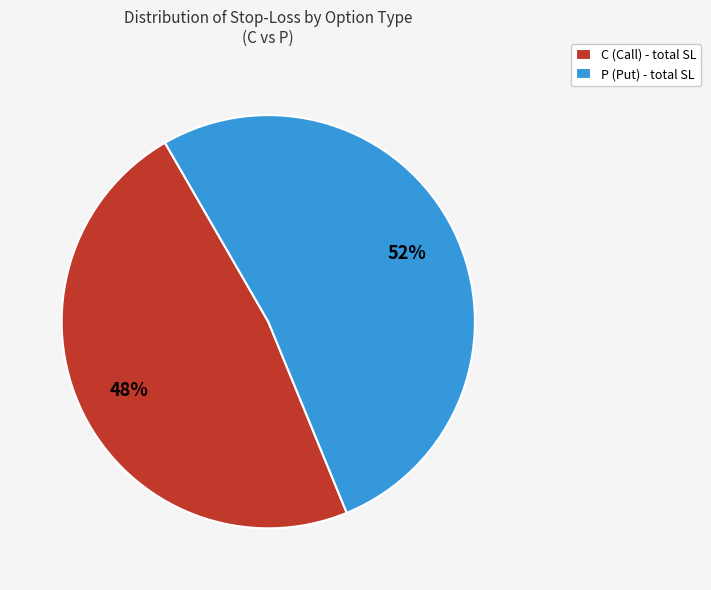

Count the number of slices in the pie.

2